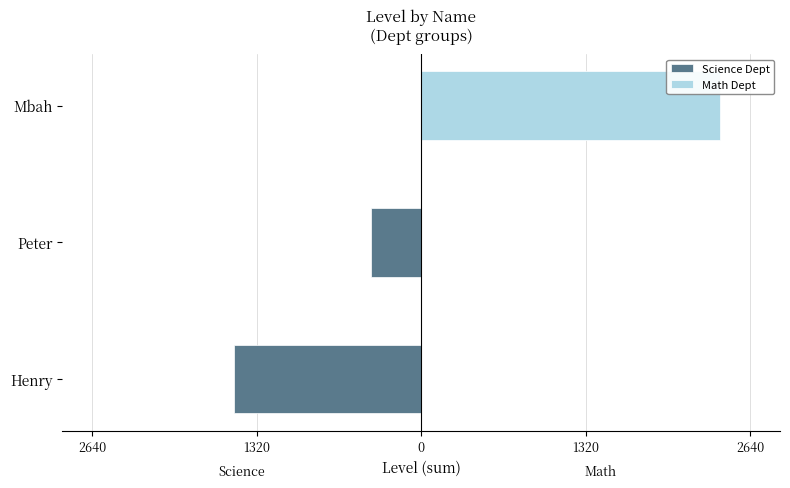

Rank the series by their maximum value, from lowest to highest.

Science Dept, Math Dept